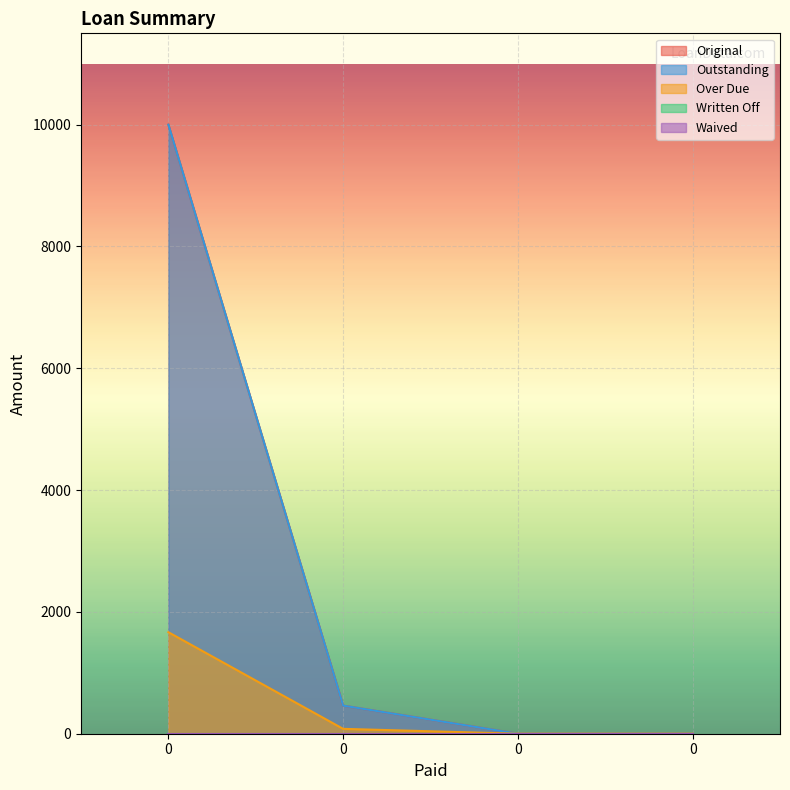

True or false: Outstanding and Over Due intersect in this chart.

False